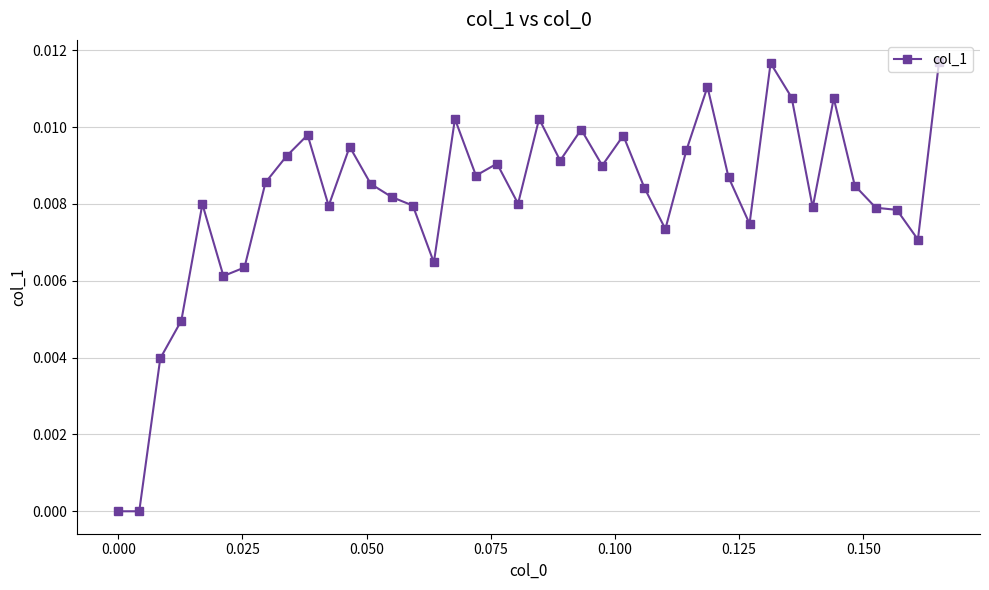

True or false: the data has more than 2 interior local peaks.

True